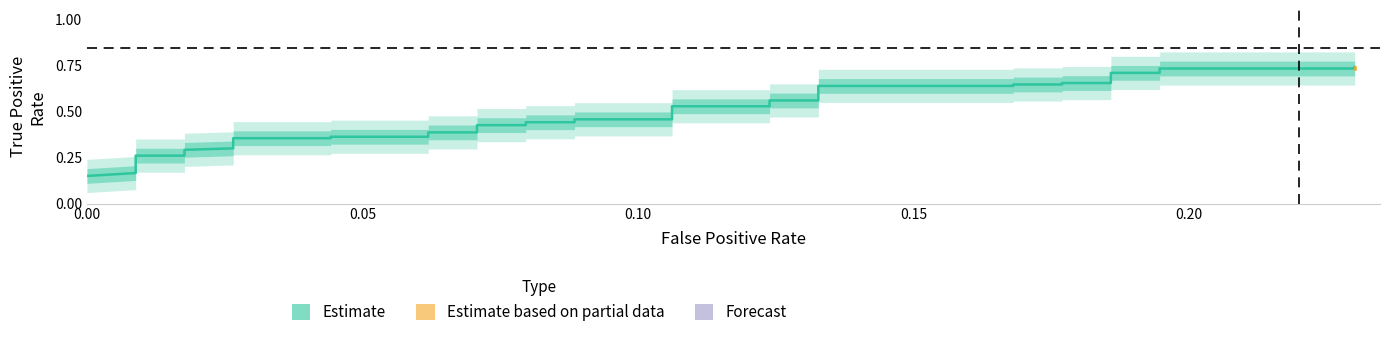

Reading right to left, transcribe all the data shown in this chart.

0.7	0.7	0.7	0.7	0.7	0.7	0.7	0.6	0.6	0.6	0.6	0.6	0.6	0.5	0.5	0.5	0.5	0.4	0.4	0.4	0.4	0.4	0.4	0.4	0.4	0.4	0.4	0.3	0.3	0.3	0.3	0.3	0.3	0.2	0.2	0.2	0.2	0.2	0.2	0.1